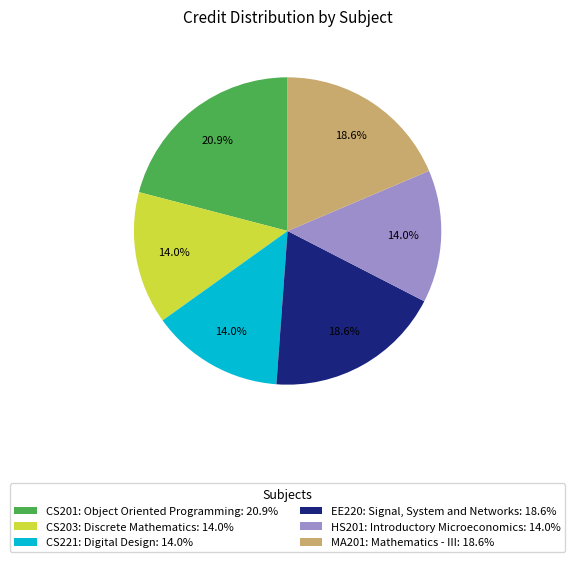

What percentage is NOT represented by CS201: Object Oriented Programming: 20.9%?

79.1%